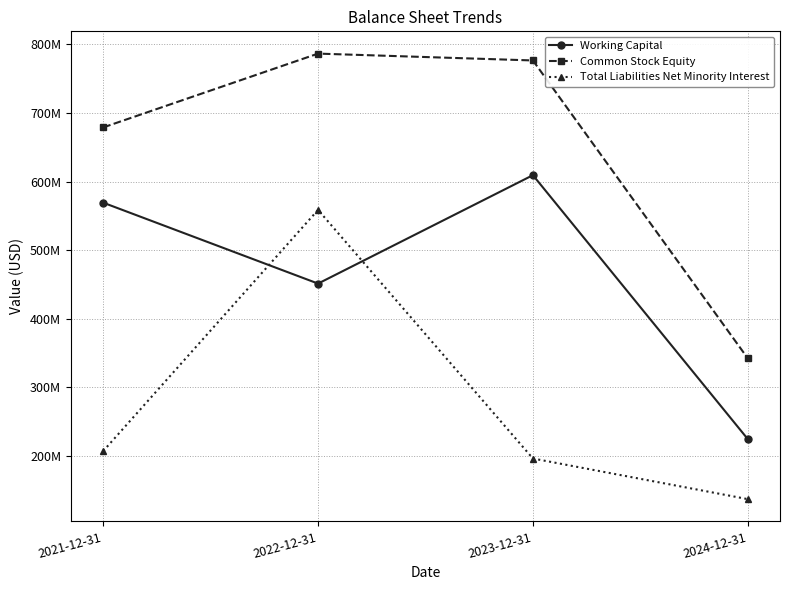

List the series in order of their peak value, highest first.

Common Stock Equity, Working Capital, Total Liabilities Net Minority Interest